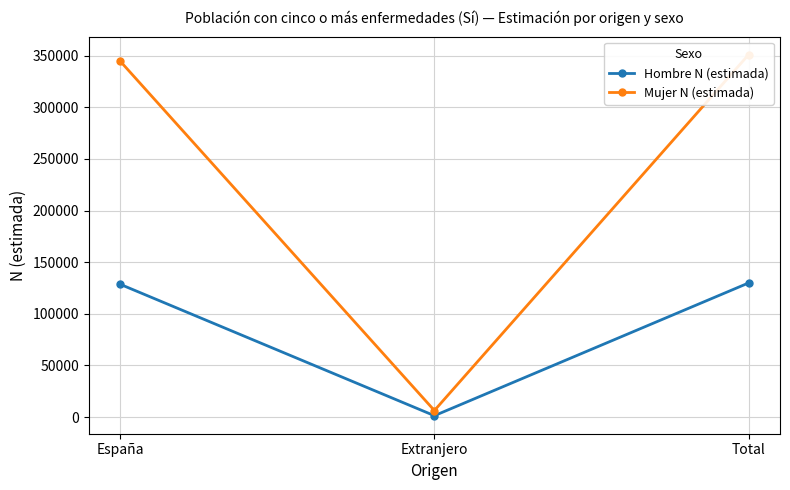

What is the label of the 3rd point from the left?

Total